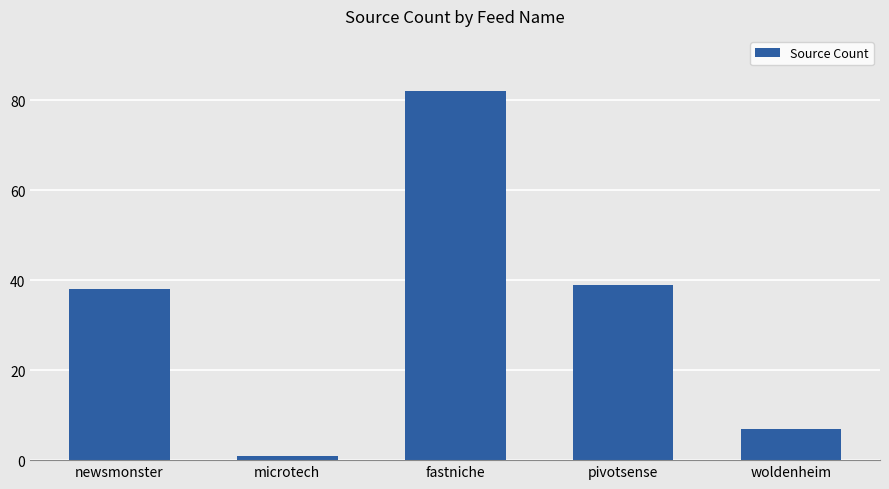

Reading right to left, transcribe all the data shown in this chart.

woldenheim=7	pivotsense=39	fastniche=82	microtech=1	newsmonster=38